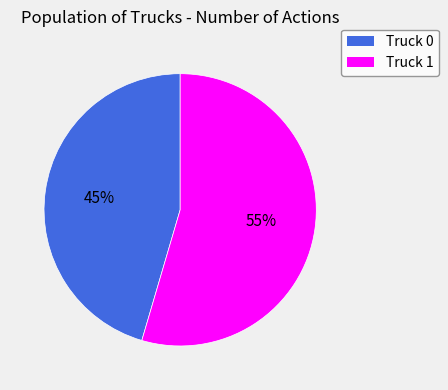

What percentage is the Truck 0 slice, to the nearest percent?

45%